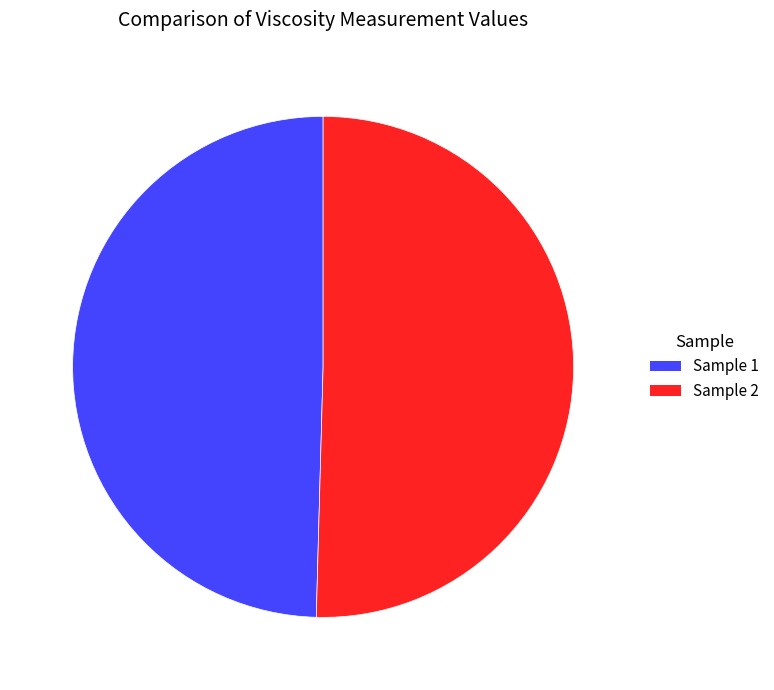

Does any single category account for the majority?

Yes